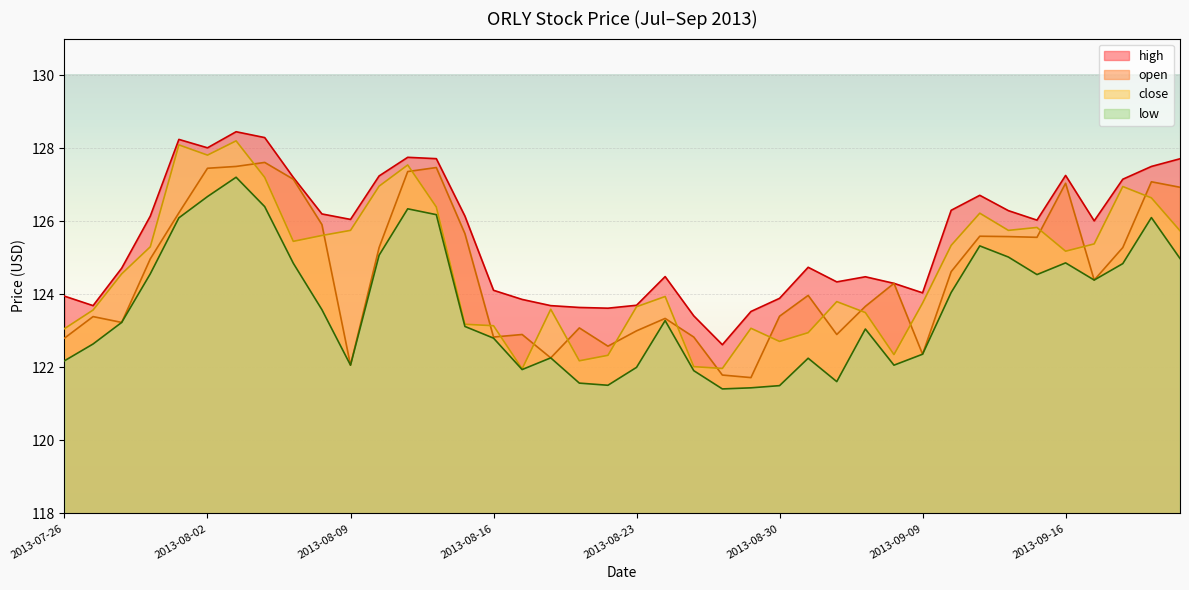

What is the greatest value displayed?

128.4